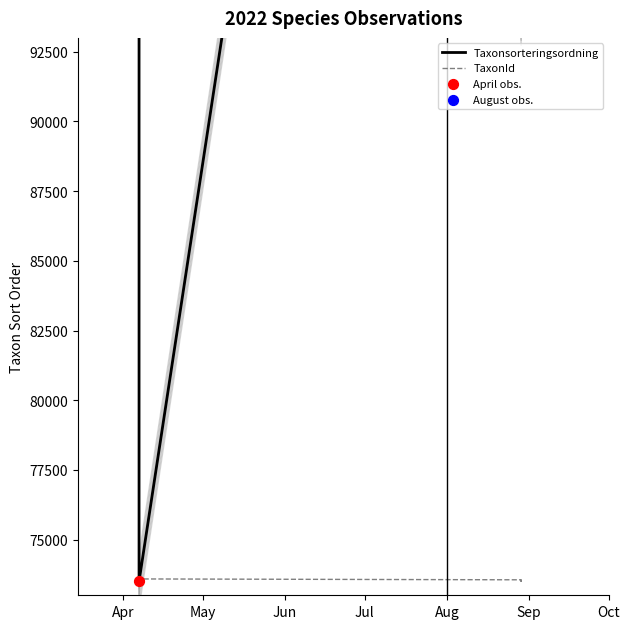

At how many categories does at least one series exceed 109649?

10